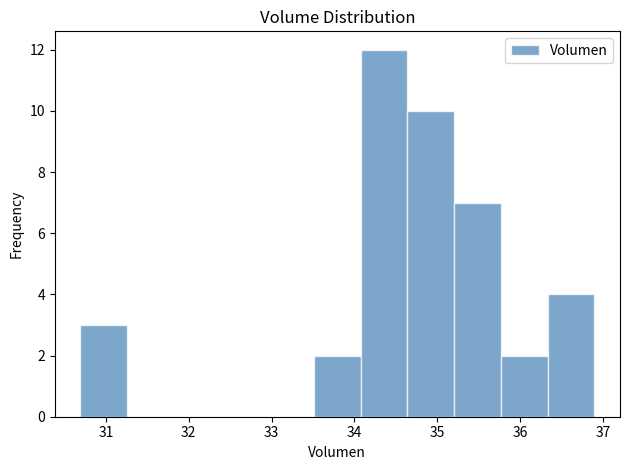

Over which range of the x-axis is the bar tallest?

34.1 to 34.6